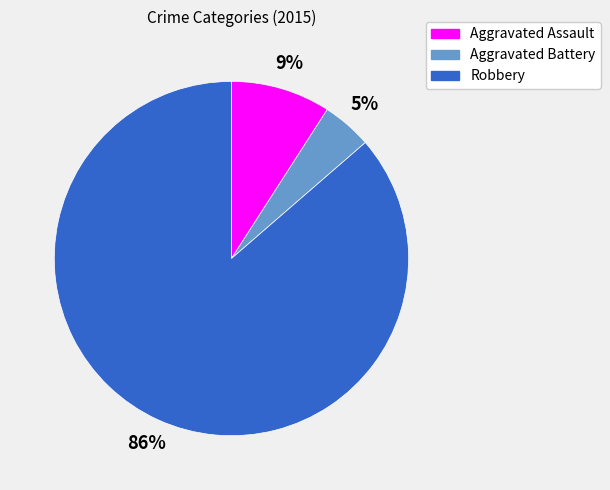

True or false: Aggravated Assault accounts for 9% of the total.

True